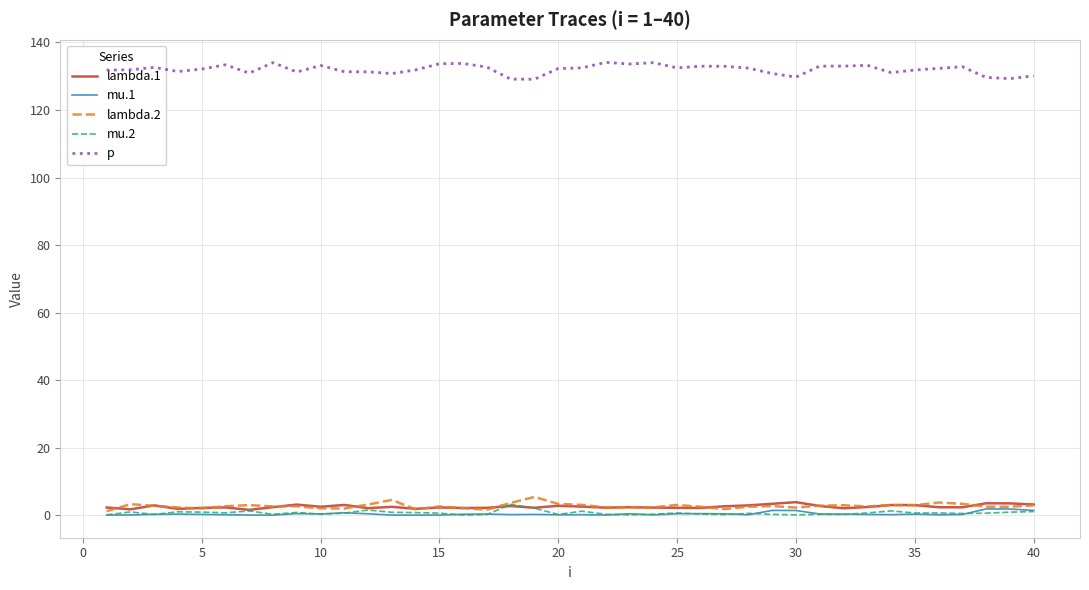

Which series has the widest spread of values?

p